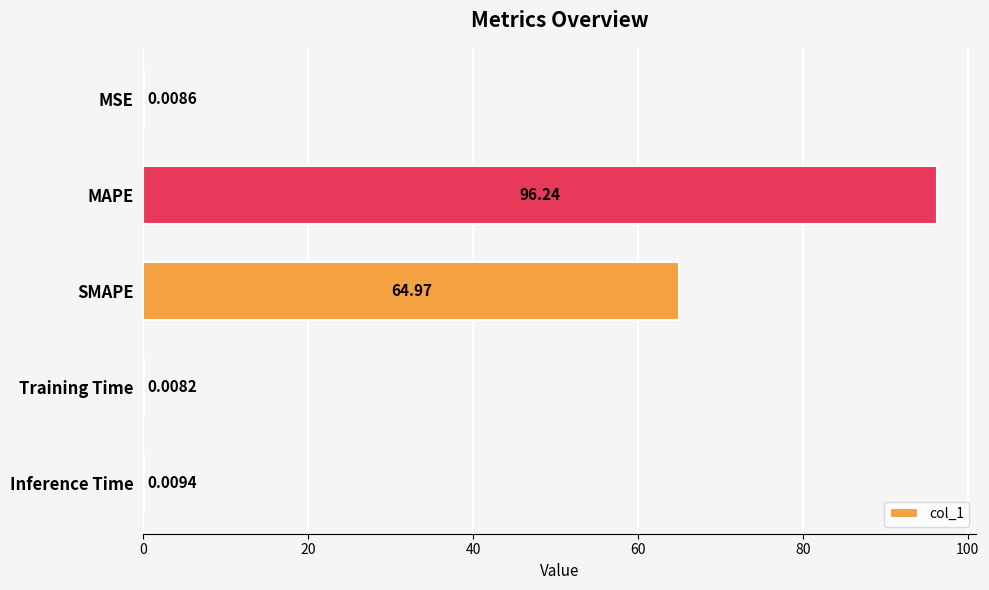

What is the change in value from MAPE to Training Time?

-96.2